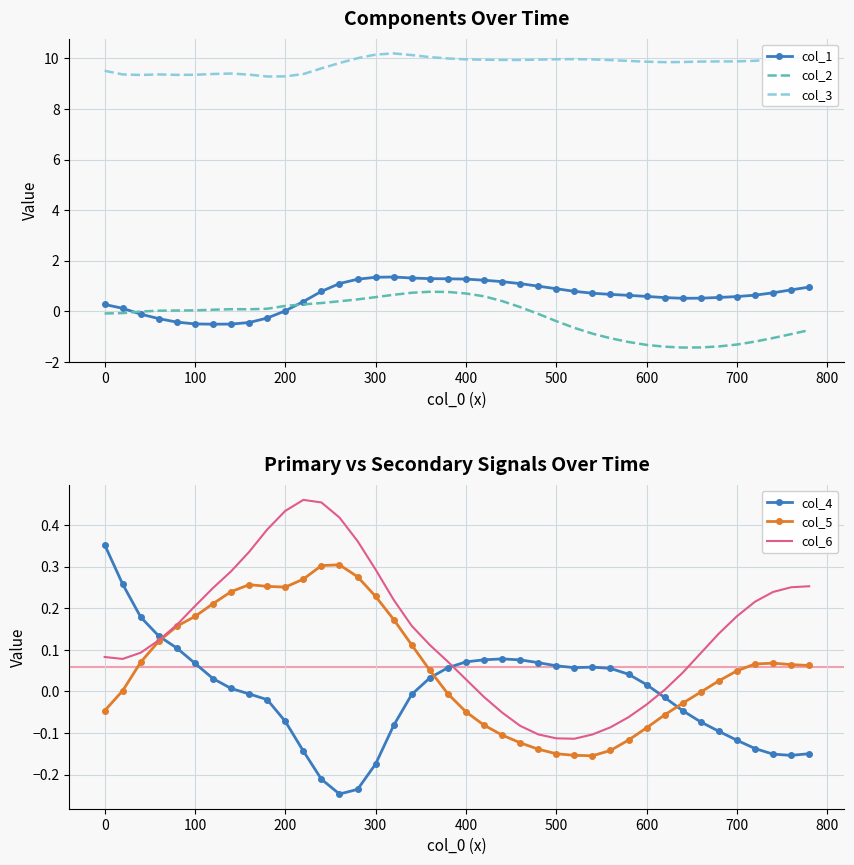

True or false: col_5 has more than 0 interior local peaks.

True